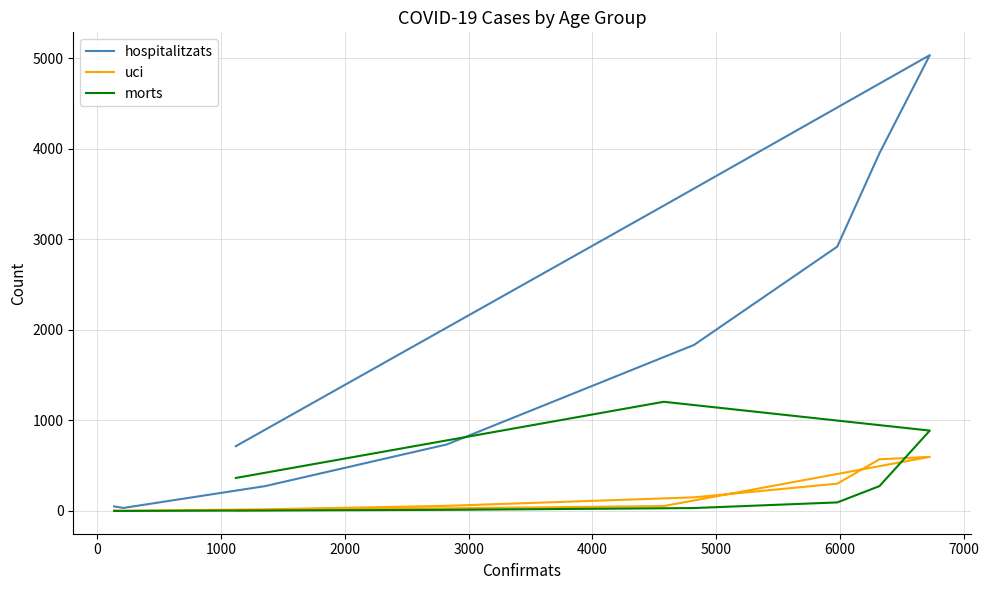

How many series are shown in this chart?

3